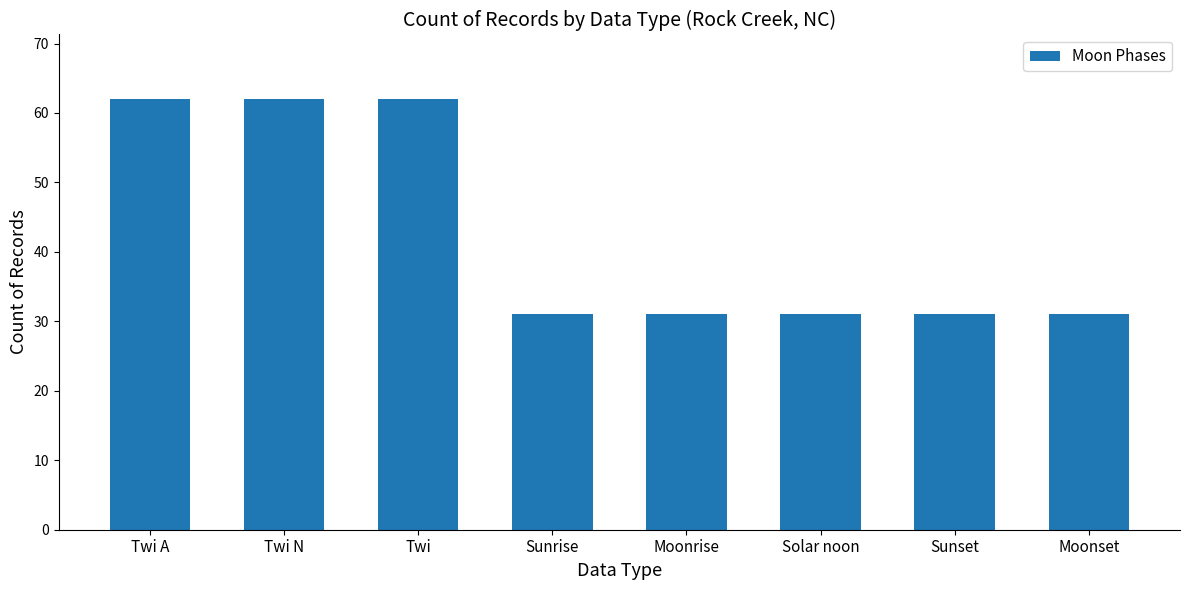

Reading left to right, extract all data points from this chart.

Twi A=62	Twi N=62	Twi=62	Sunrise=31	Moonrise=31	Solar noon=31	Sunset=31	Moonset=31